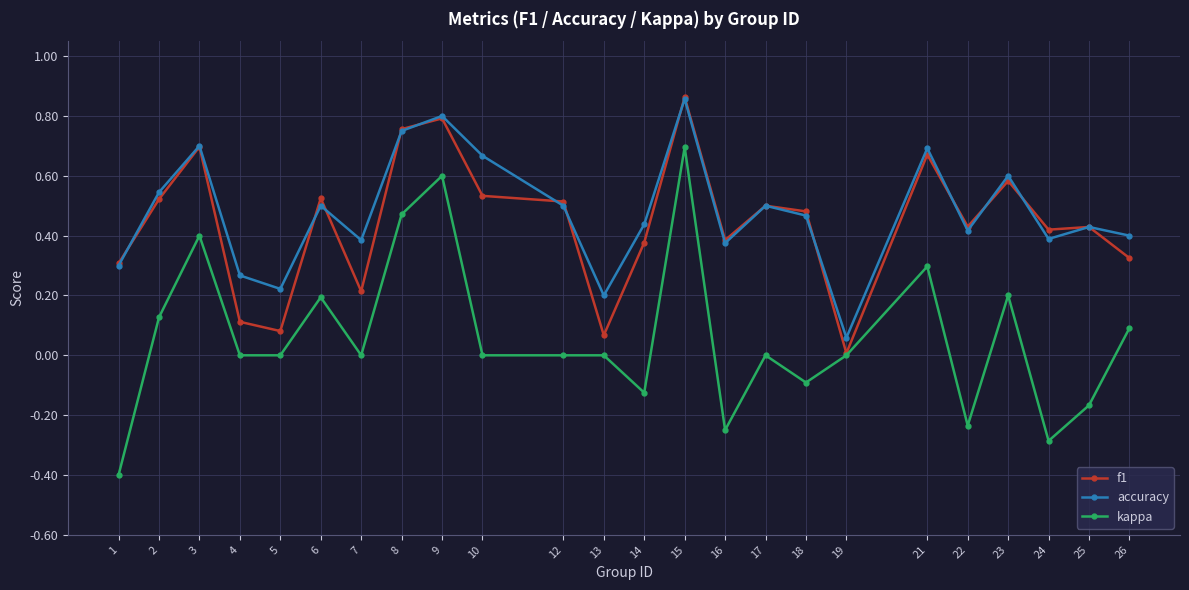

What is the total value across all series at 6?

1.2